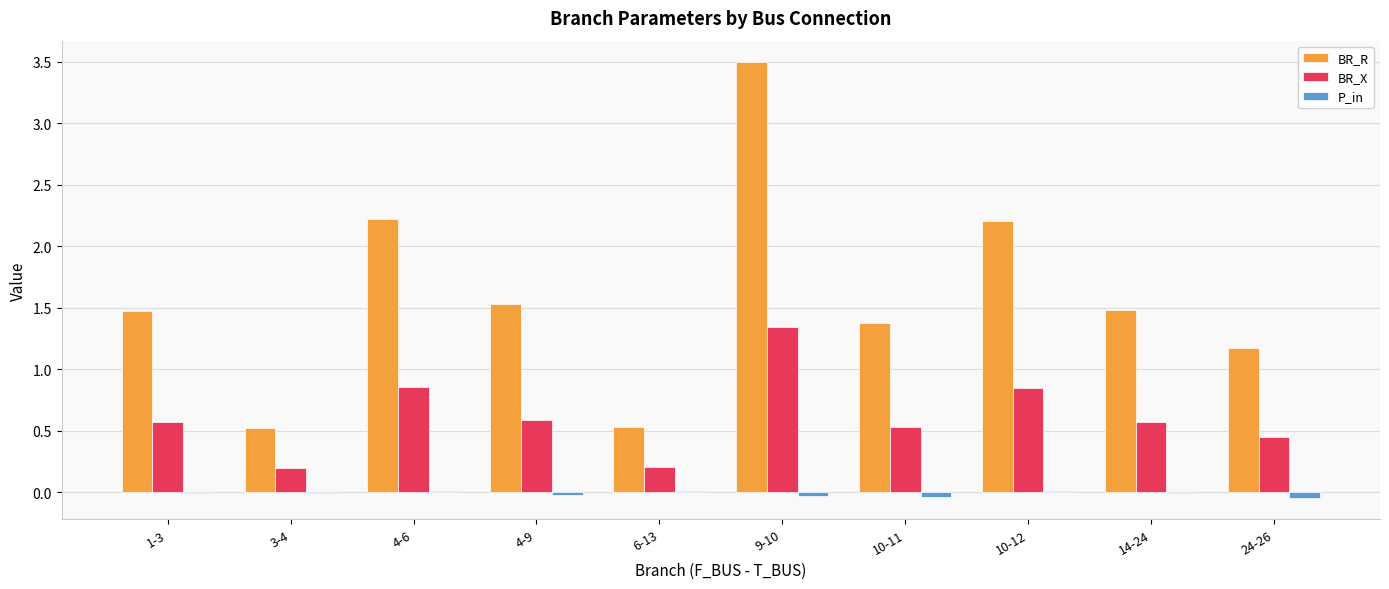

Which series changed the most between 9-10 and 24-26?

BR_R